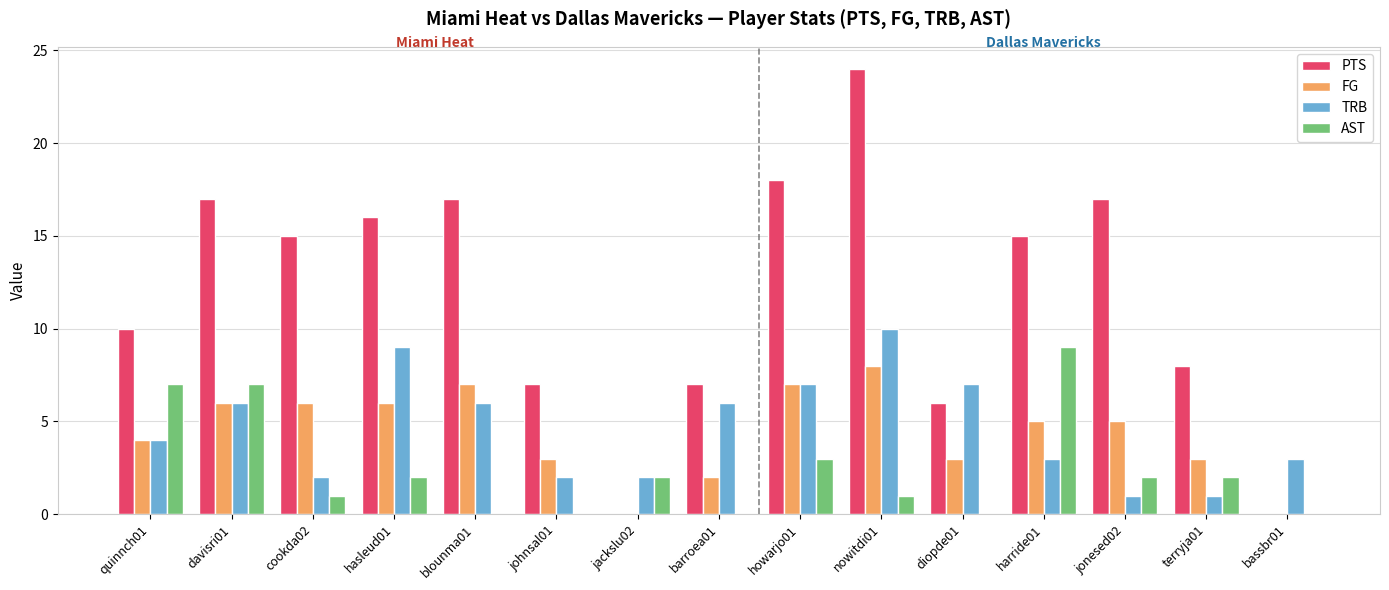

Which series has the largest total across all categories?

PTS